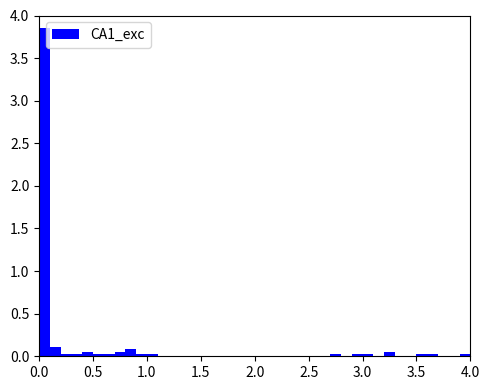

Around what value on the x-axis is the tallest bar? Give the approximate position of its centre, as read against the axis.

0.05